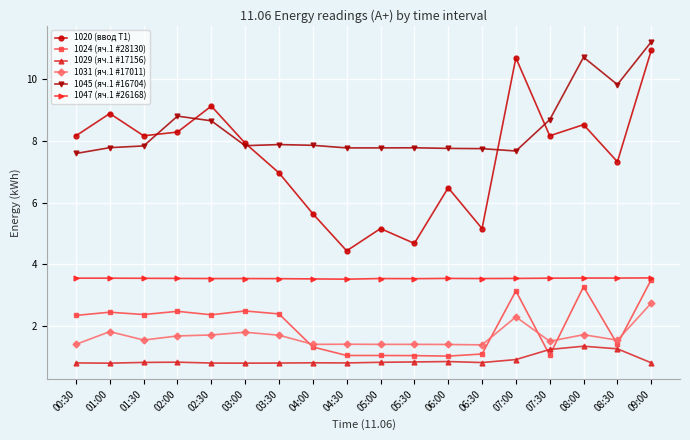

Rank the series at 07:00 from highest to lowest value.

1020 (ввод Т1), 1045 (яч.1 #16704), 1047 (яч.1 #26168), 1024 (яч.1 #28130), 1031 (яч.1 #17011), 1029 (яч.1 #17156)